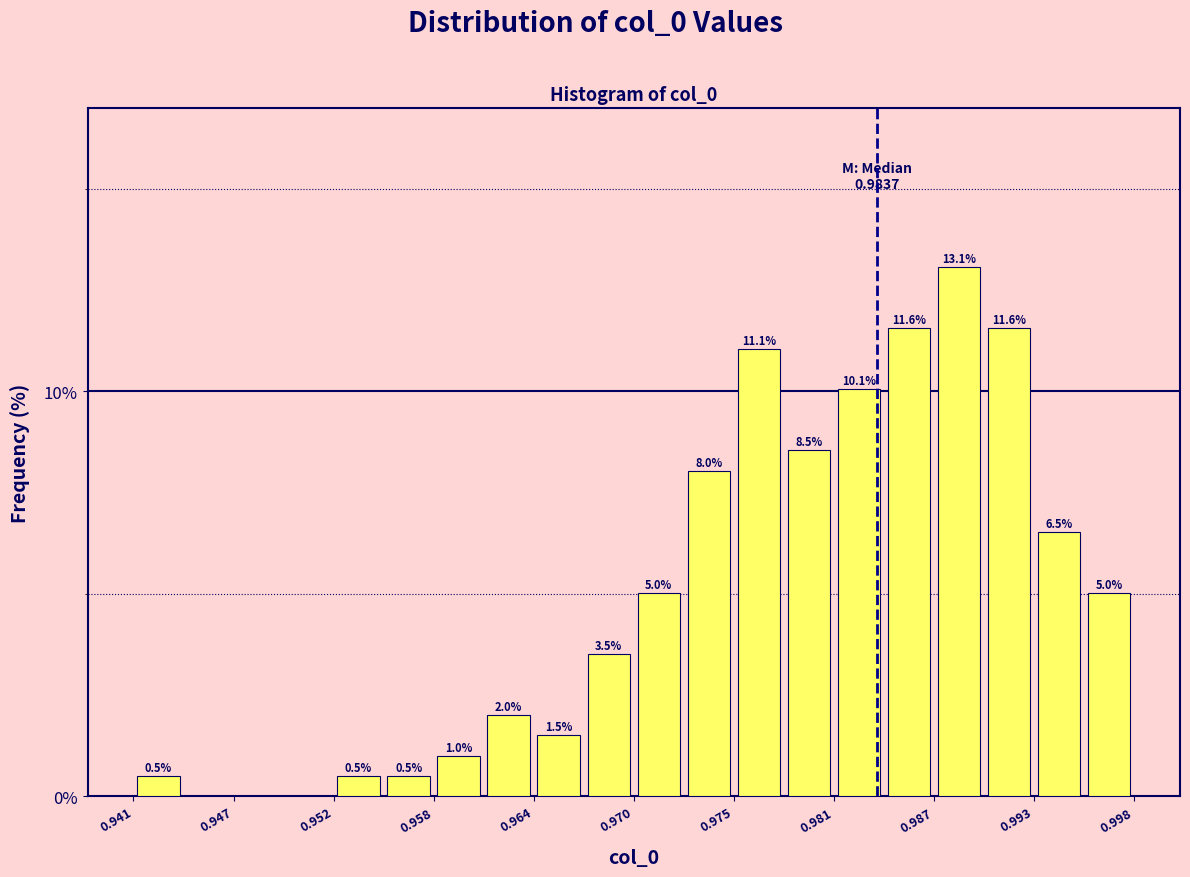

Around what value on the x-axis is the tallest bar? Give the approximate position of its centre, as read against the axis.

0.988